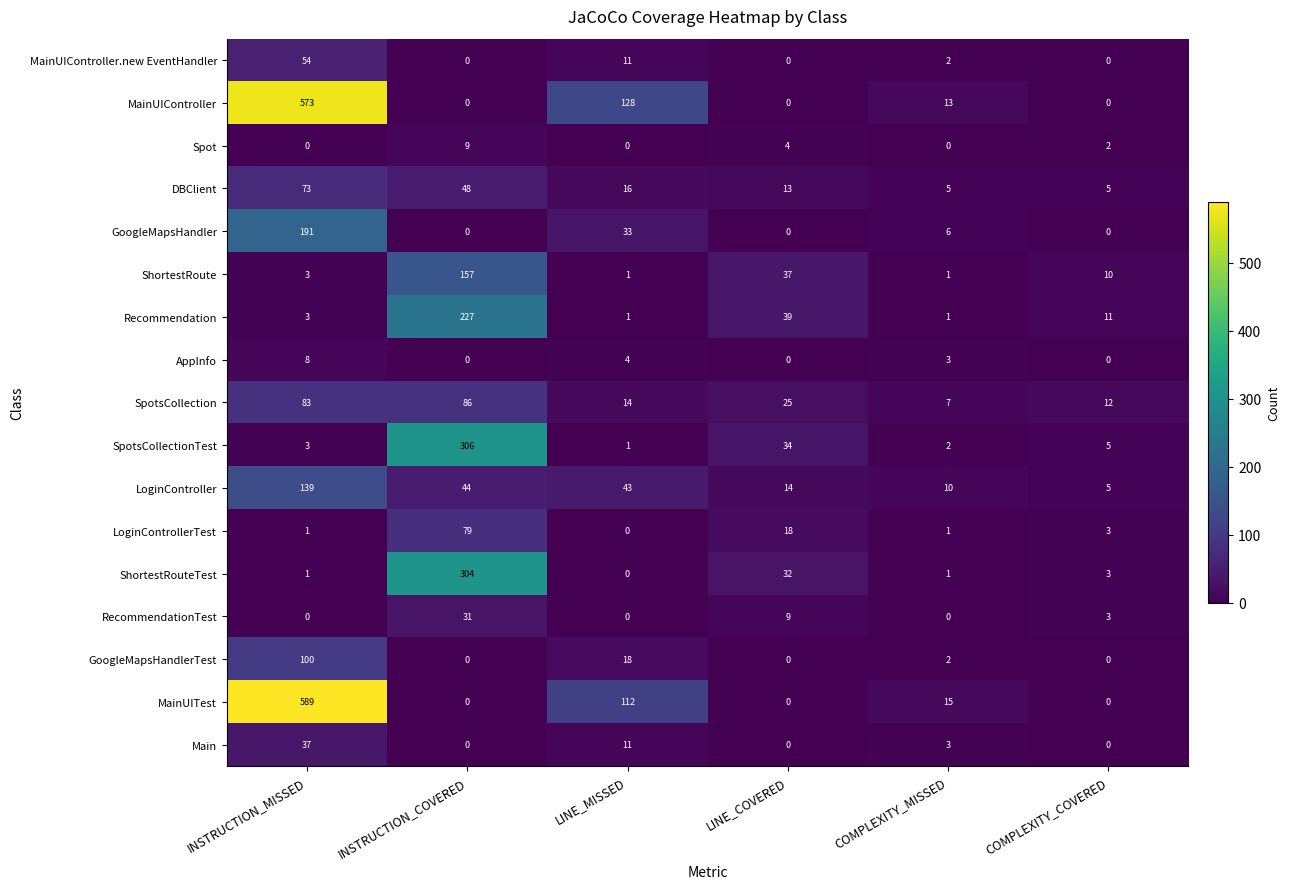

True or false: ShortestRouteTest has a value of 0 at INSTRUCTION_MISSED.

False